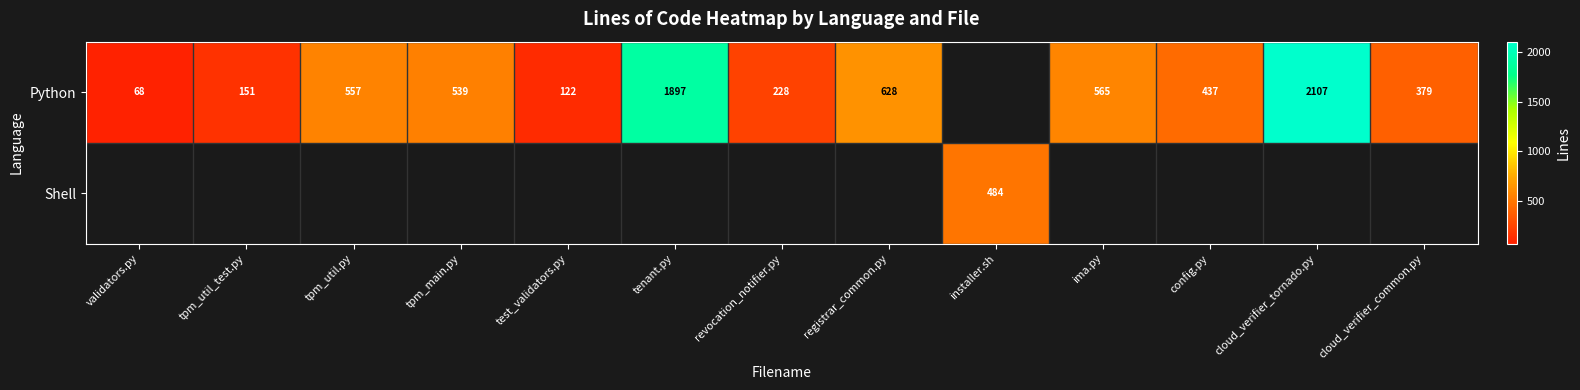

Is it true that Python equals 2107 at cloud_verifier_tornado.py?

True